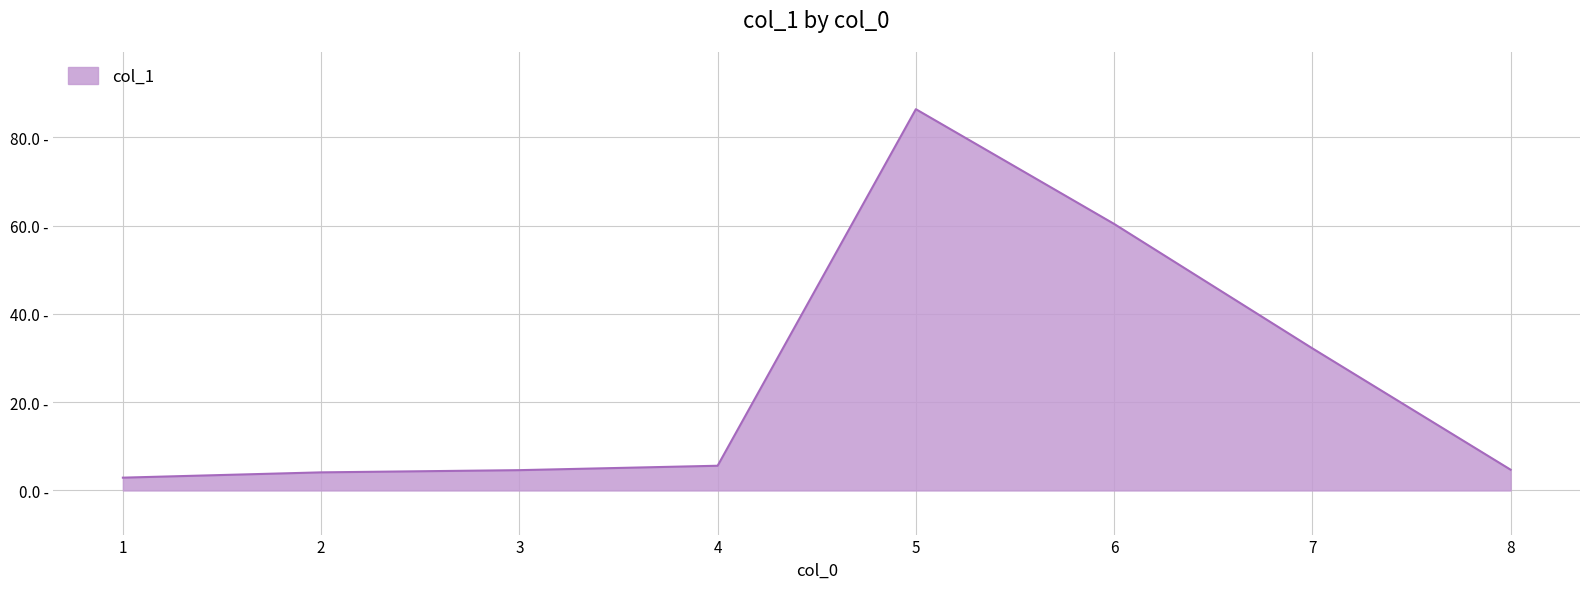

Is this an area chart (filled region under the line)?

Yes